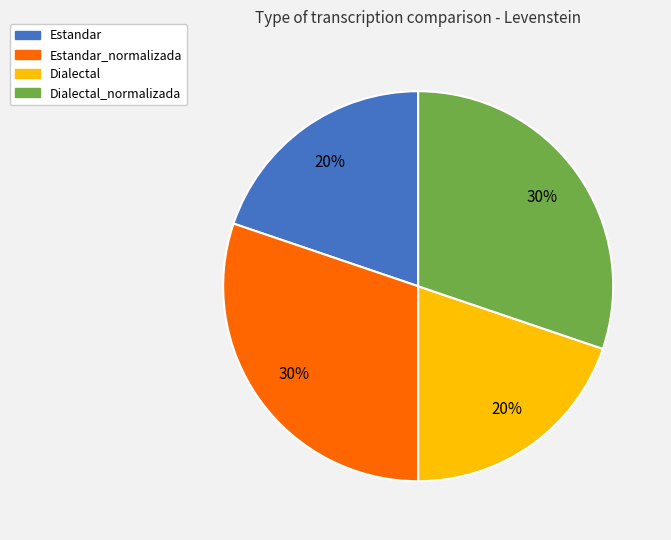

Is there any slice that represents more than half of the pie?

No